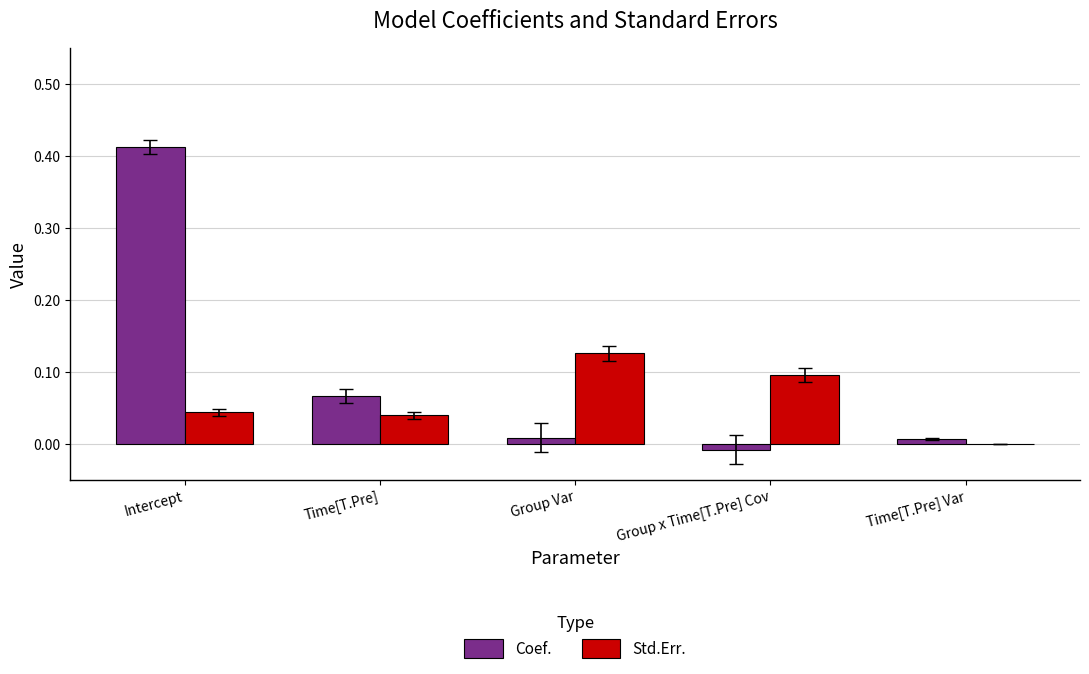

Are the bars grouped side by side (vs. stacked)?

Yes